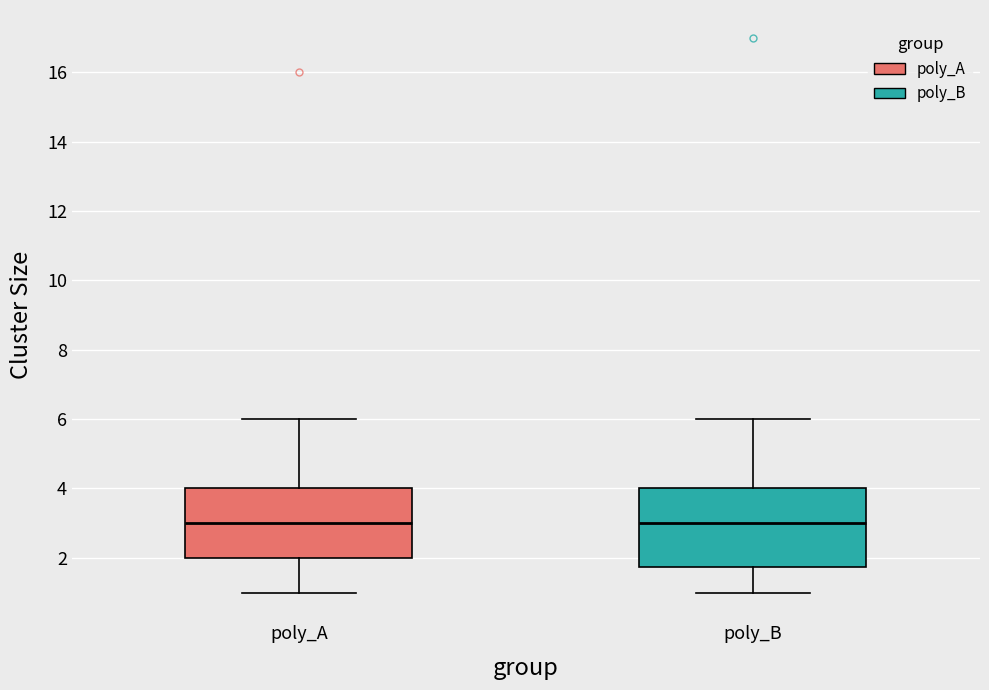

Reading left to right, transcribe this box plot: for each box, give where its median line is, the range the box spans, and where its two whiskers end, as read against the y-axis. The values are not printed on the chart, so give them approximately, as read against the axis.

poly_A: median 3.0, box 2.0 to 4.0, whiskers 1.0 to 6.0
poly_B: median 3.0, box 1.8 to 4.0, whiskers 1.0 to 6.0